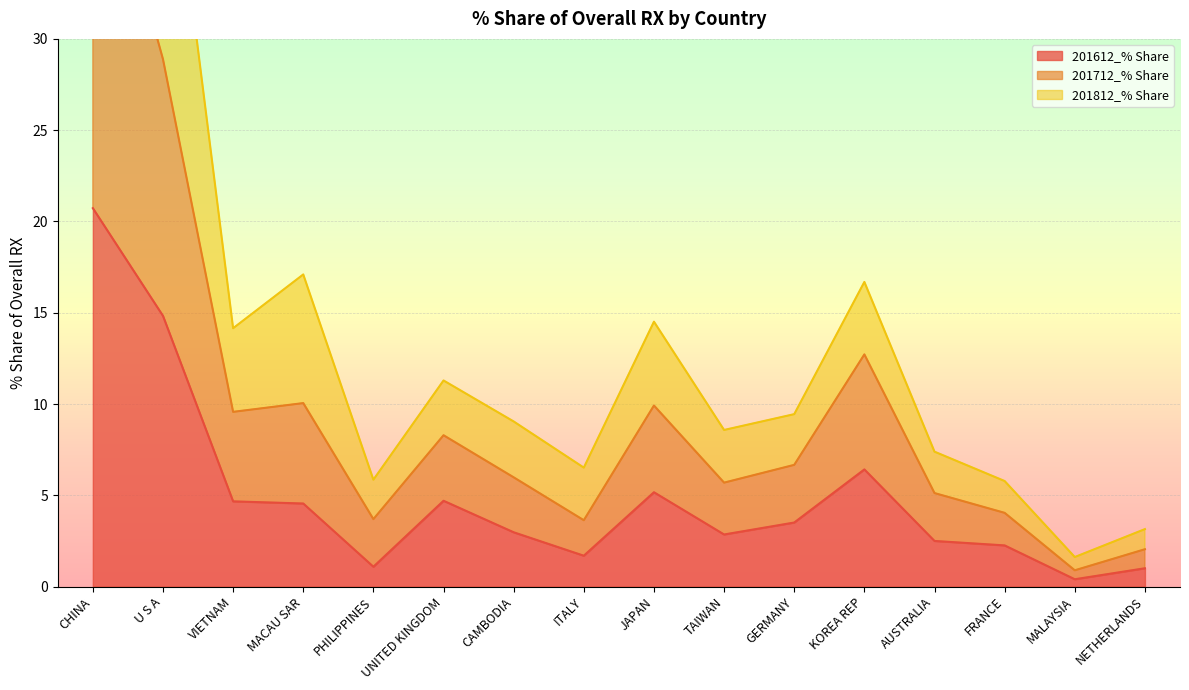

True or false: 201812_% Share has more than 2 points higher than both neighbors.

True